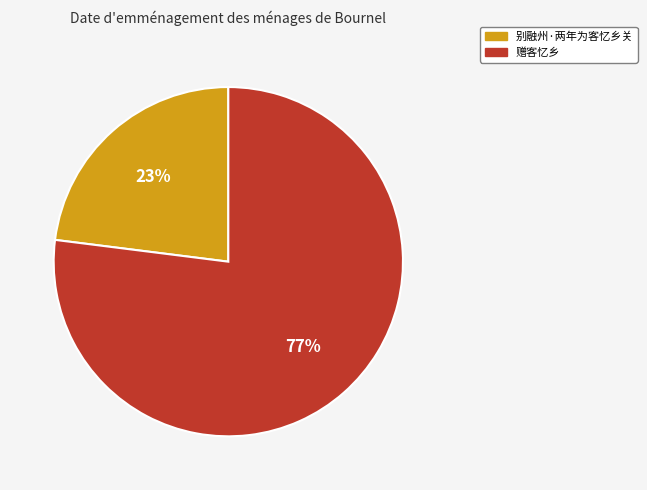

To the nearest percent, what is the combined percentage of 别融州·两年为客忆乡关 and 赠客忆乡?

100%